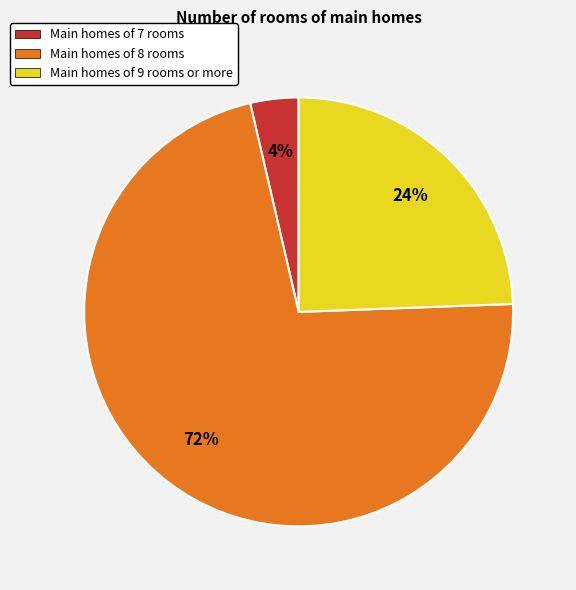

Is there any slice that represents more than half of the pie?

Yes